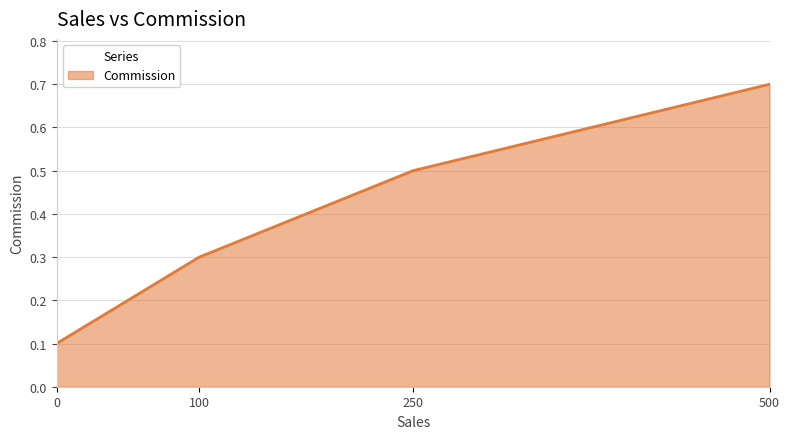

Does the chart display data point markers on the line(s)?

No